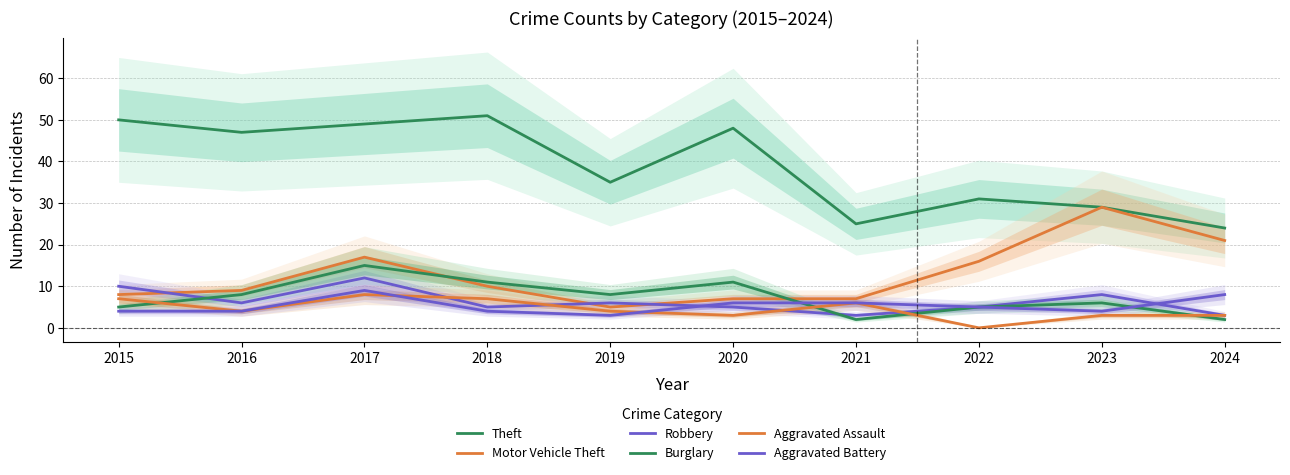

Rank the series at 2023 from highest to lowest value.

Theft, Motor Vehicle Theft, Robbery, Burglary, Aggravated Battery, Aggravated Assault